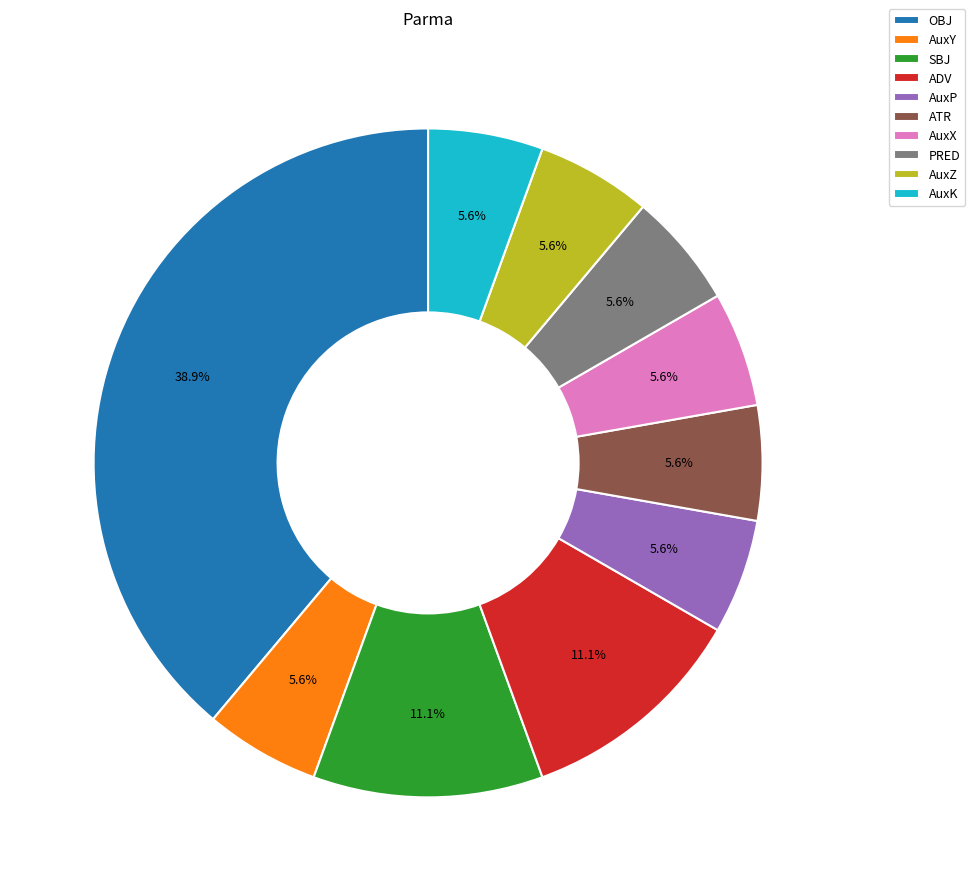

Which slice is the largest?

OBJ